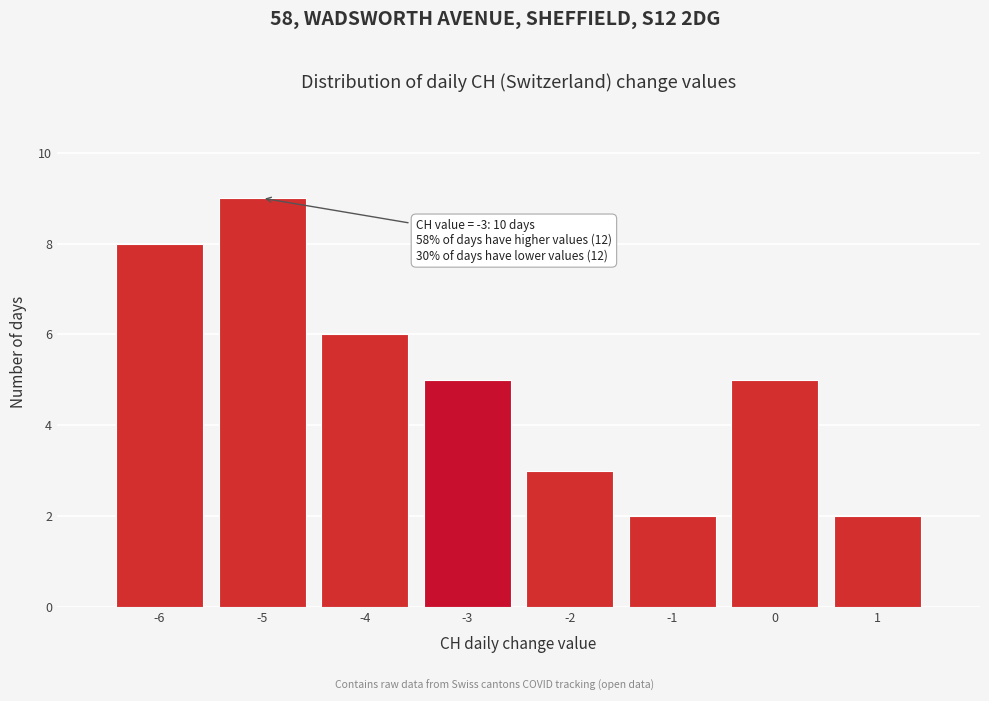

Which range on the x-axis has the tallest bar?

-5.5 to -4.5